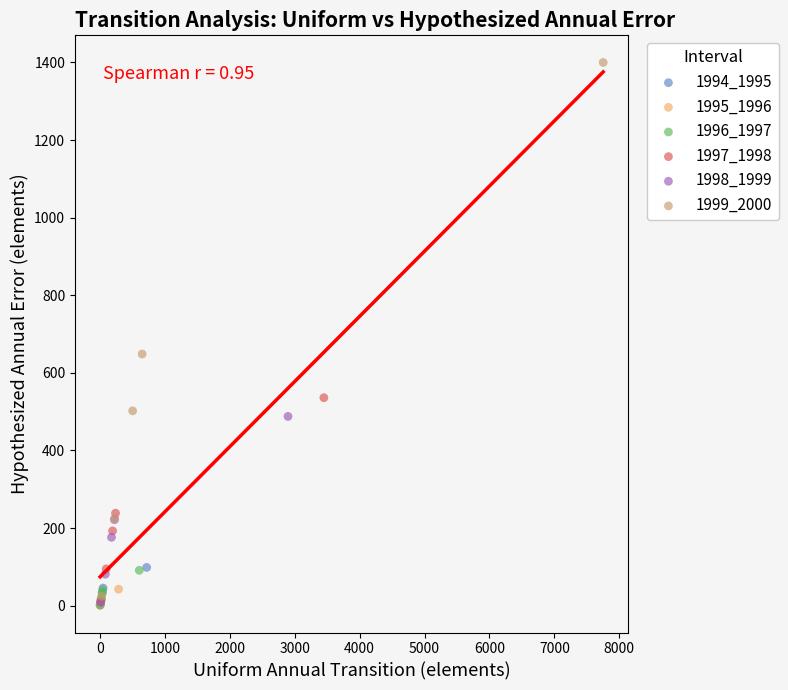

Which series contains the highest Y value?

1999_2000